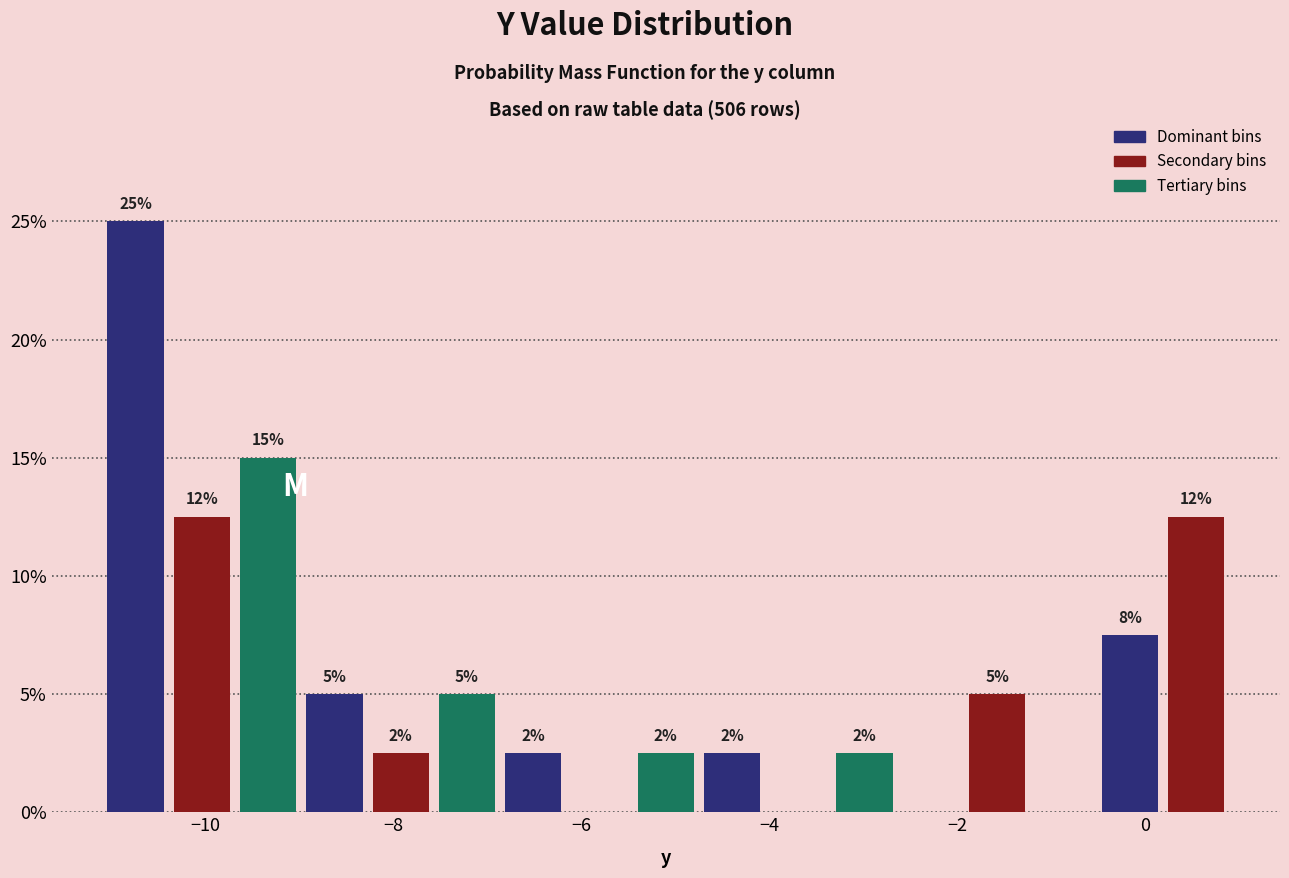

Read against the x-axis, roughly where is the centre of the tallest bar?

-10.8